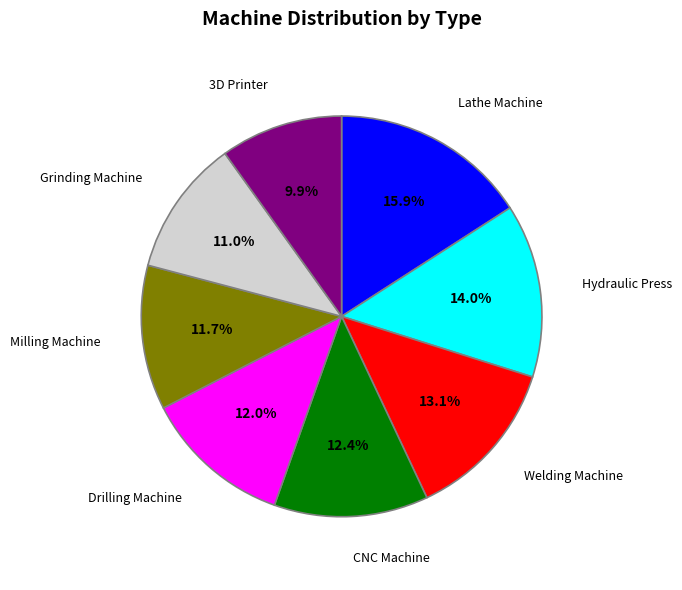

Is there a majority slice in this chart?

No